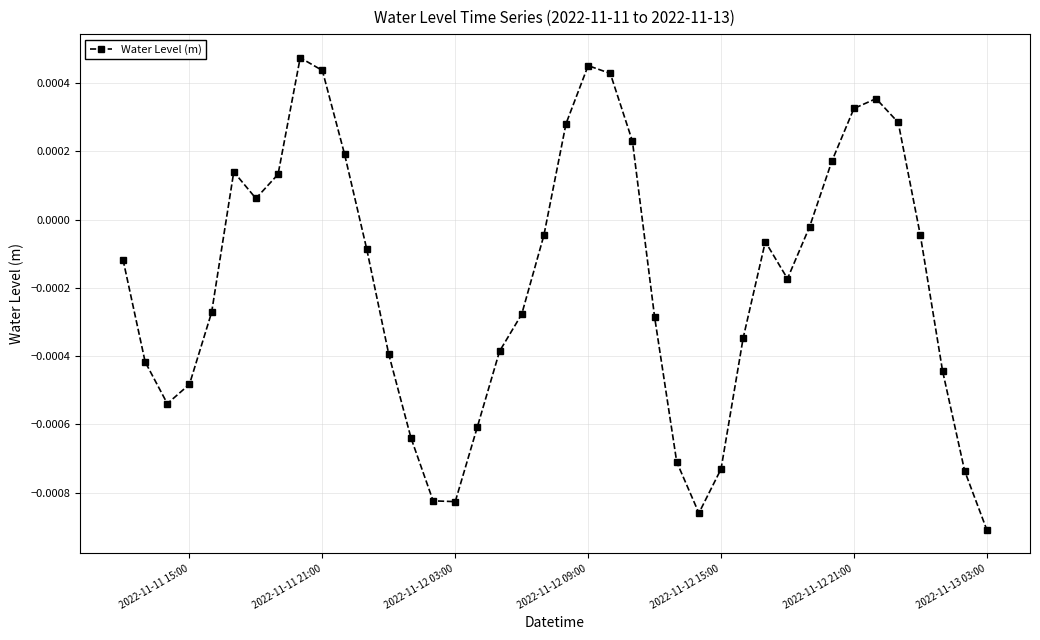

Count the number of values greater than 0.

14